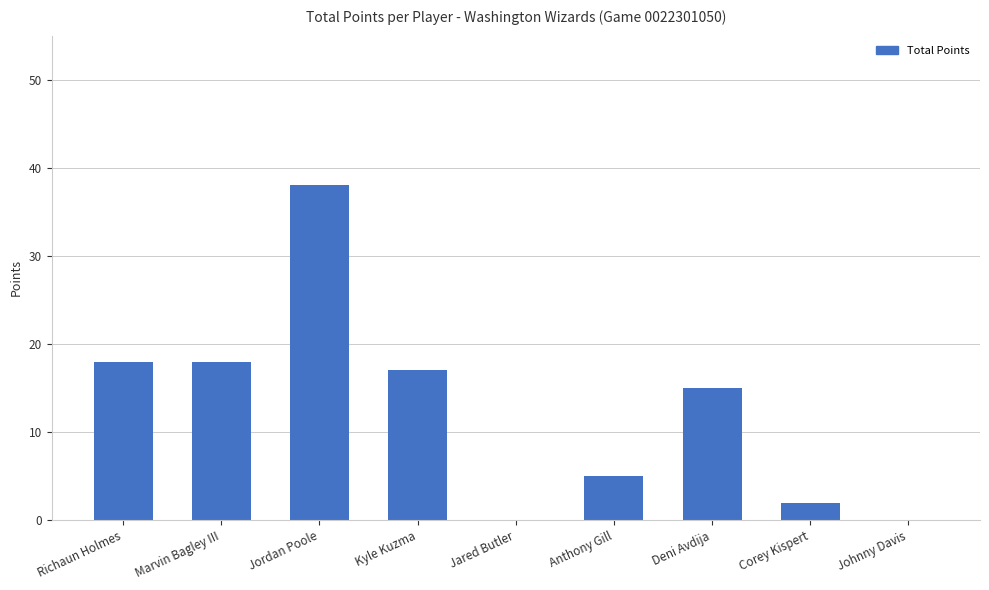

Count the number of categories in the chart.

9